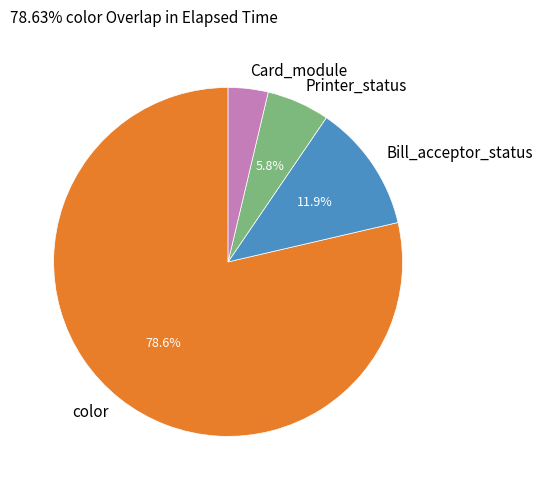

How many slices are in this pie chart?

4